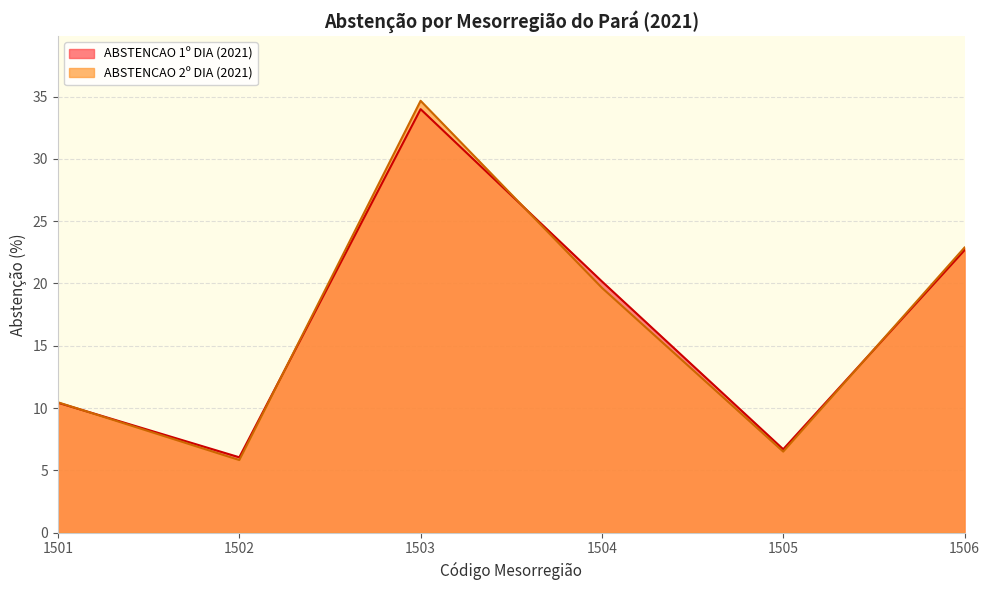

Does the chart display data point markers on the line(s)?

No